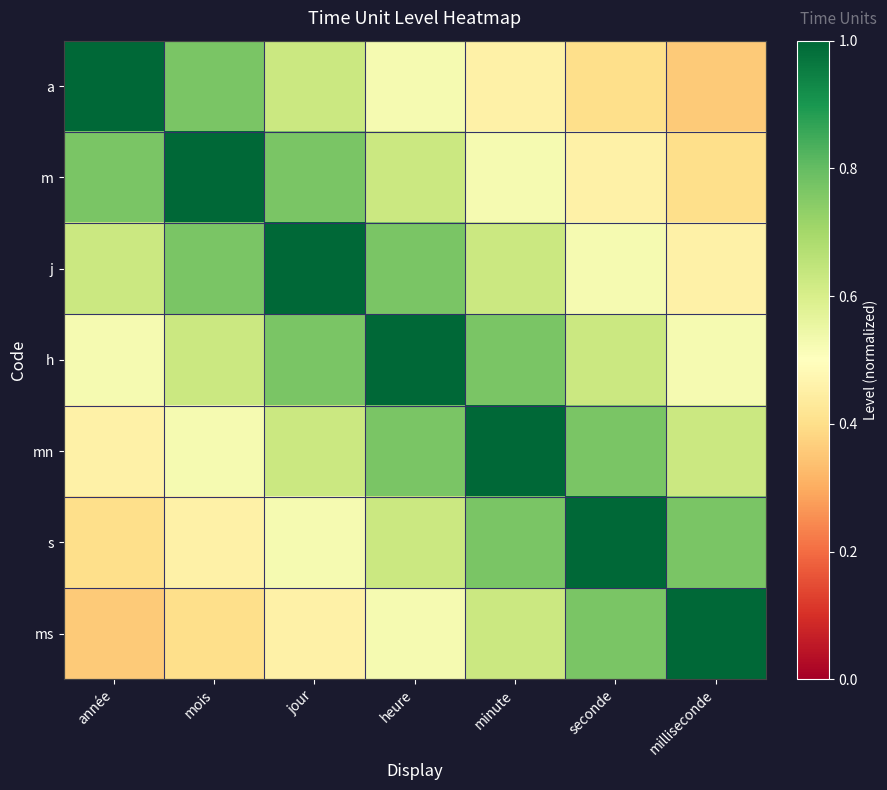

Reading left to right, transcribe all the data shown in this chart.

a: année=1.0	mois=0.8	jour=0.6	heure=0.5	minute=0.5	seconde=0.4	milliseconde=0.4
m: année=0.8	mois=1.0	jour=0.8	heure=0.6	minute=0.5	seconde=0.5	milliseconde=0.4
j: année=0.6	mois=0.8	jour=1.0	heure=0.8	minute=0.6	seconde=0.5	milliseconde=0.5
h: année=0.5	mois=0.6	jour=0.8	heure=1.0	minute=0.8	seconde=0.6	milliseconde=0.5
mn: année=0.5	mois=0.5	jour=0.6	heure=0.8	minute=1.0	seconde=0.8	milliseconde=0.6
s: année=0.4	mois=0.5	jour=0.5	heure=0.6	minute=0.8	seconde=1.0	milliseconde=0.8
ms: année=0.4	mois=0.4	jour=0.5	heure=0.5	minute=0.6	seconde=0.8	milliseconde=1.0